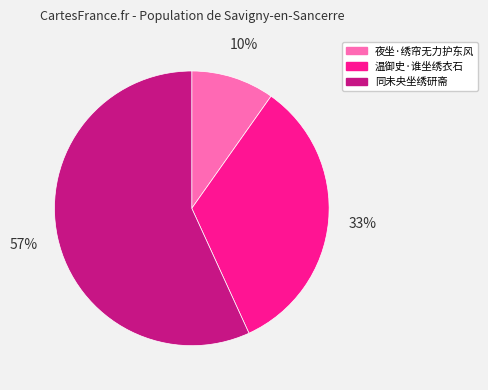

Is it true that 夜坐·绣帘无力护东风 is 10% of the pie?

True